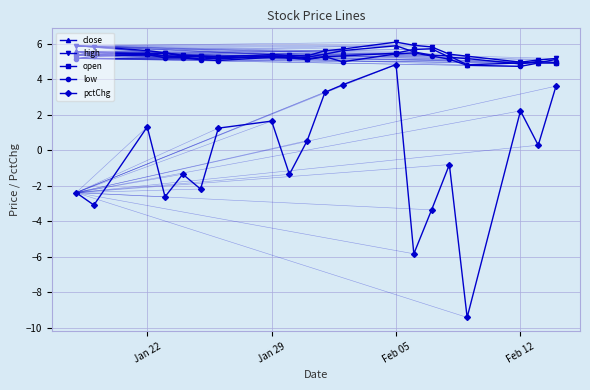

How many distinct data groups are displayed?

5